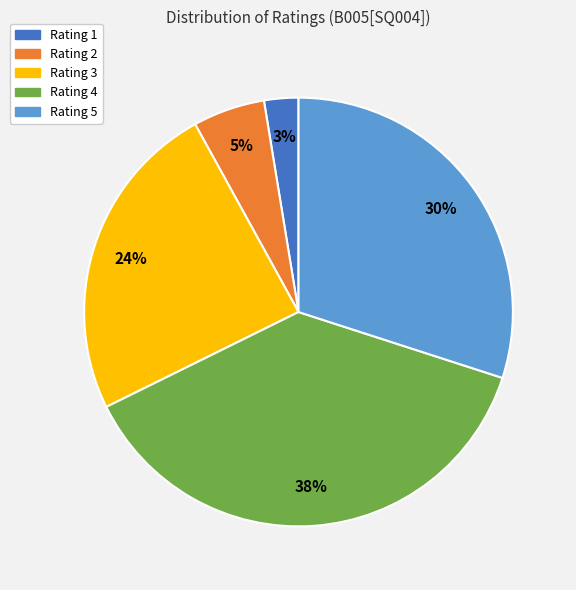

To the nearest percent, what is the difference between the largest and smallest slice percentages?

35%